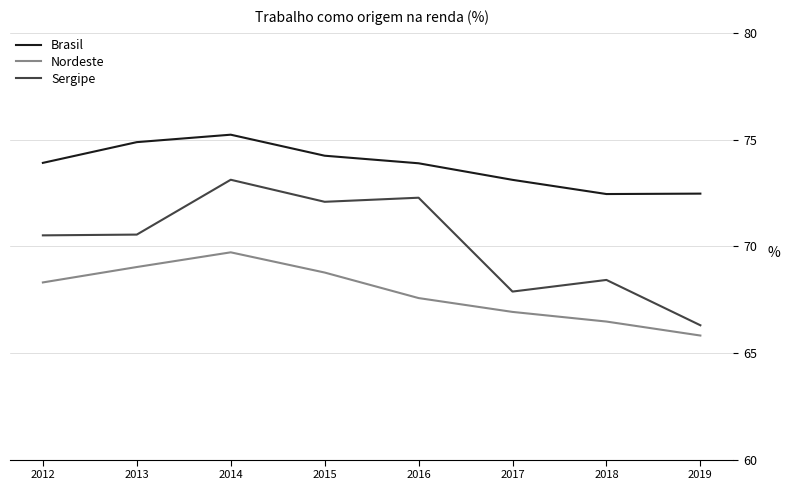

True or false: Sergipe and Nordeste cross at least once.

False